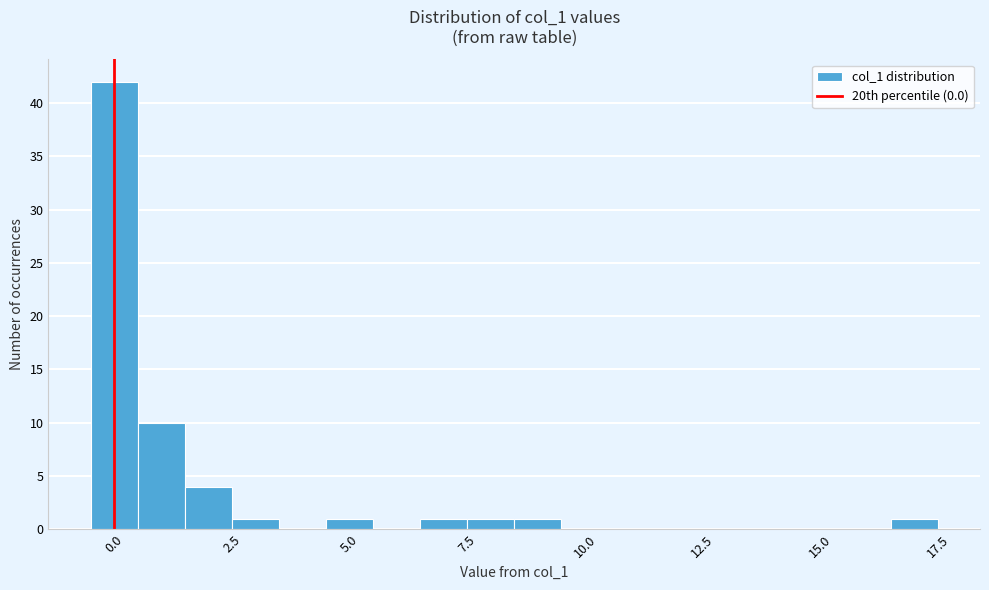

Around what value on the x-axis is the tallest bar? Give the approximate position of its centre, as read against the axis.

0.0